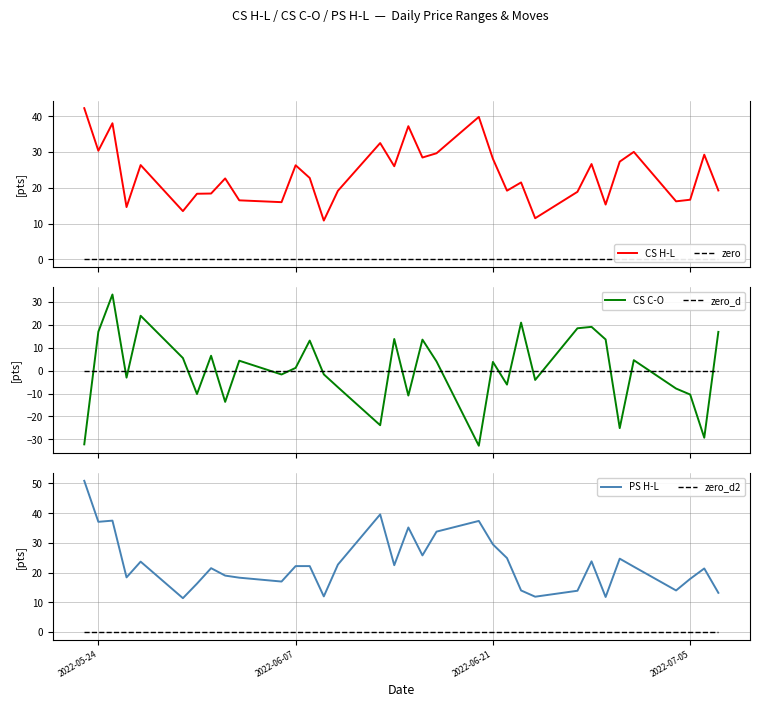

Does the chart display data point markers on the line(s)?

No